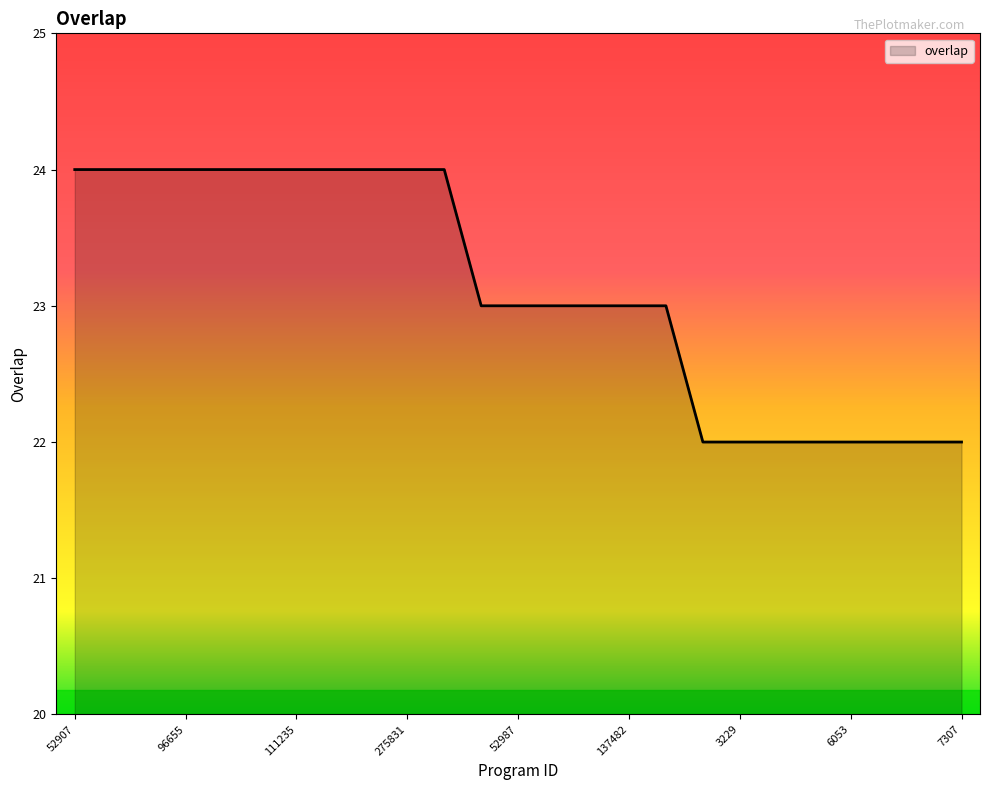

How many lines are shown in the chart?

1